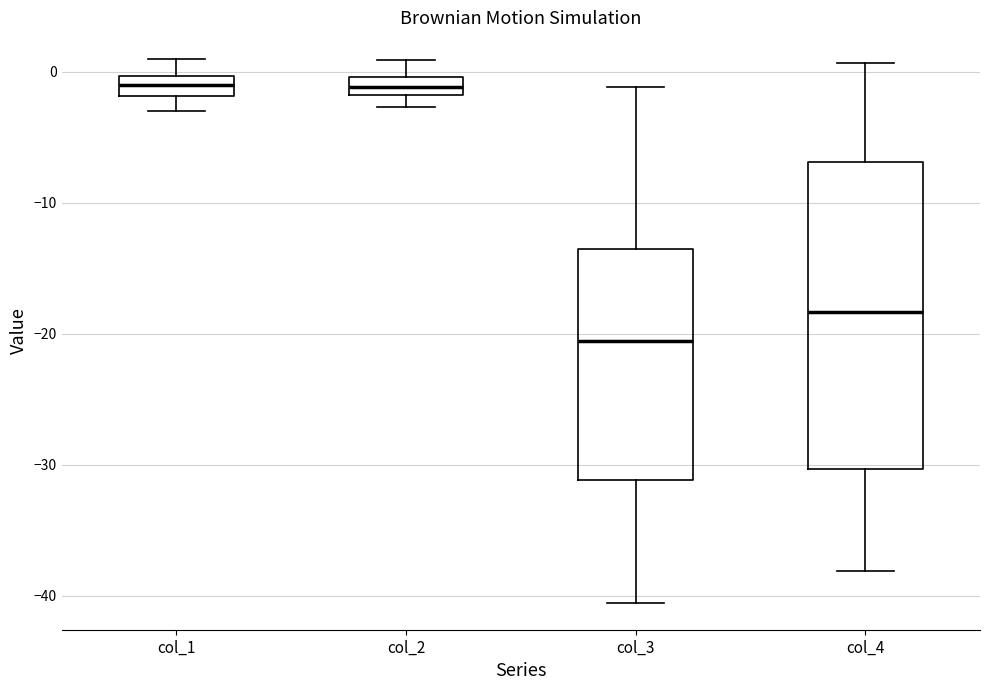

Comparing the boxes themselves (not the whiskers), which one is the tallest?

col_4